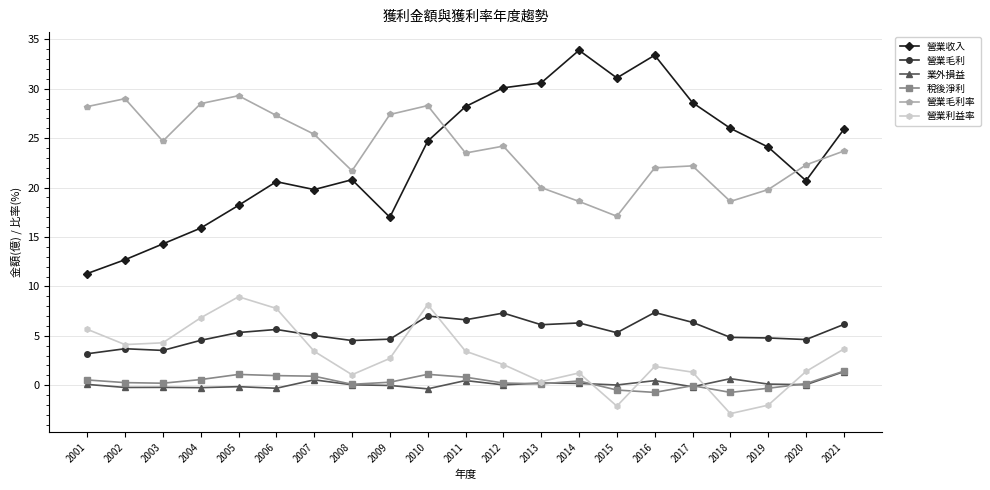

Is it true that 營業毛利 equals 1.0 at 2003?

False